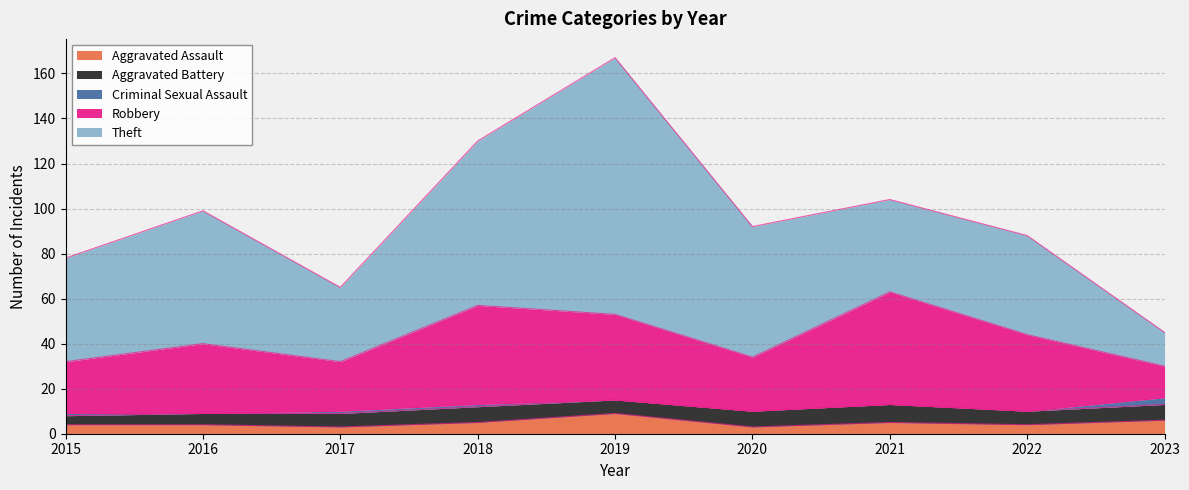

At which category does Robbery reach its first local valley?

2017